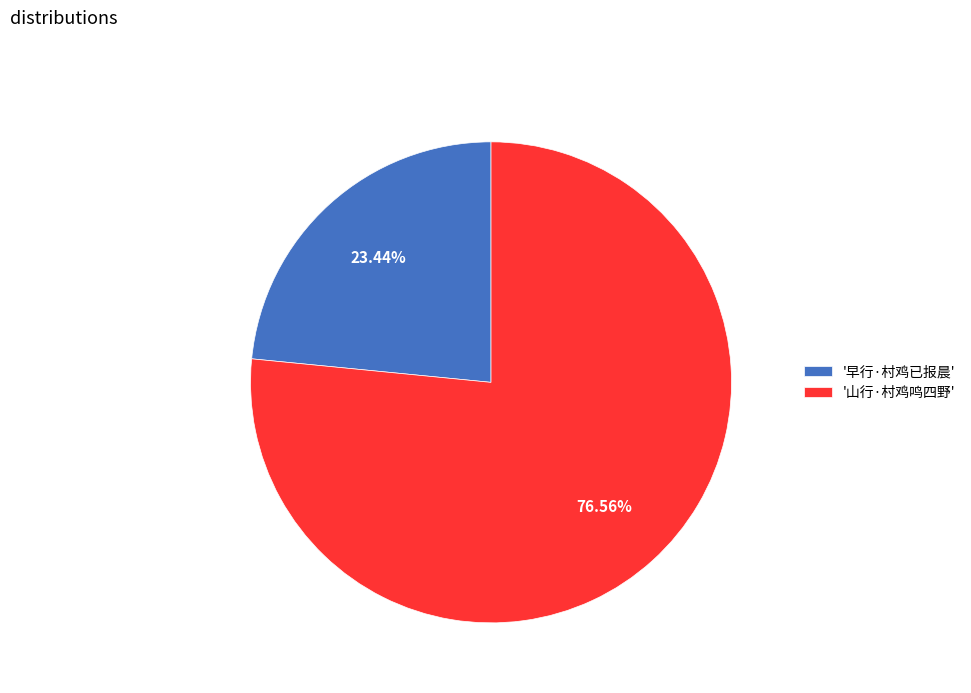

Which category has the smallest portion of the pie?

'早行·村鸡已报晨'